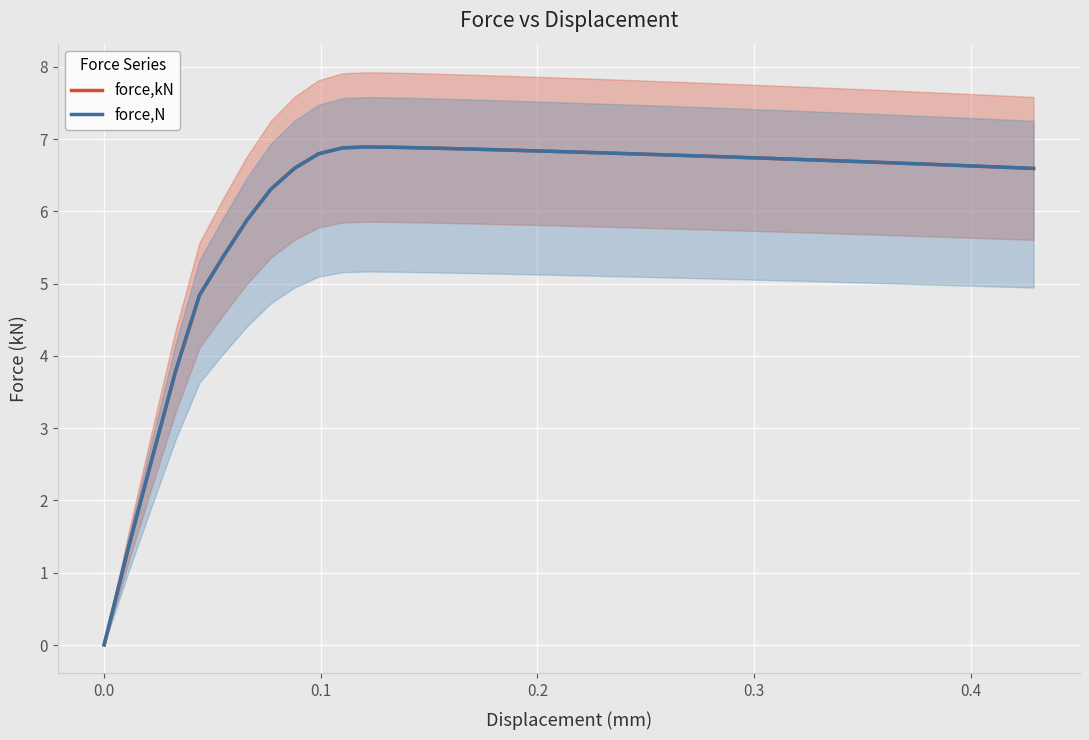

Is the value of force,kN at 26 greater than the value of force,N at 24?

No